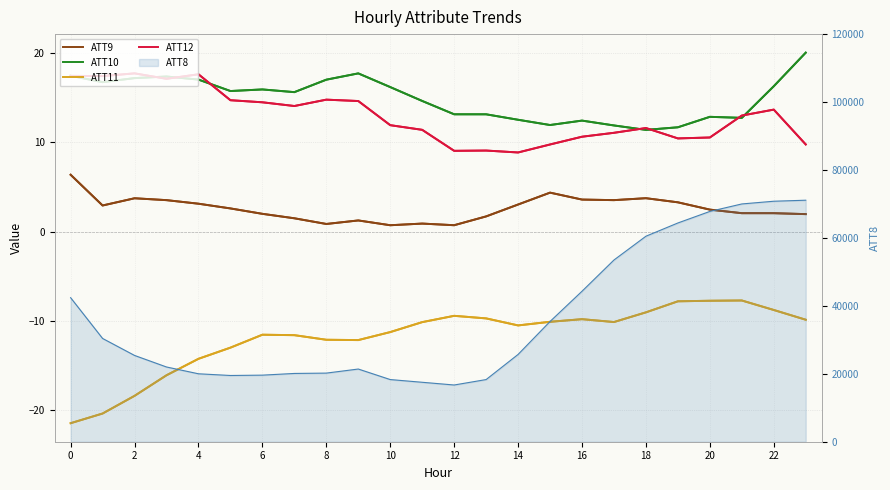

True or false: ATT9 and ATT10 cross at least once.

False